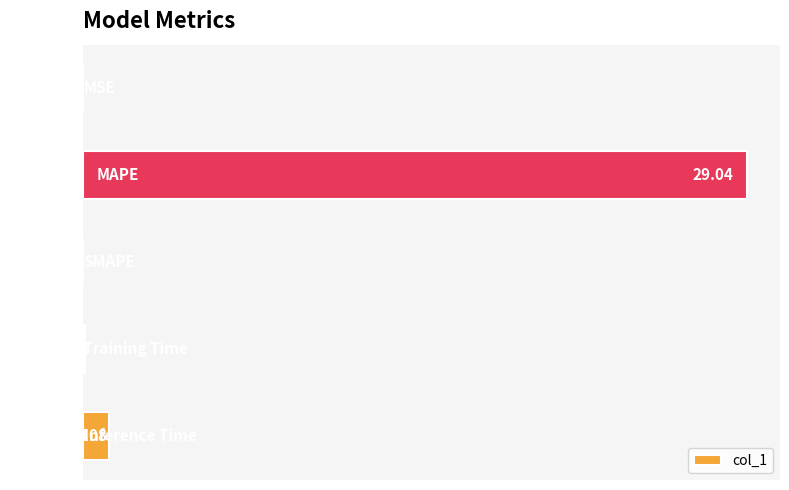

How many categories are shown in the chart?

5